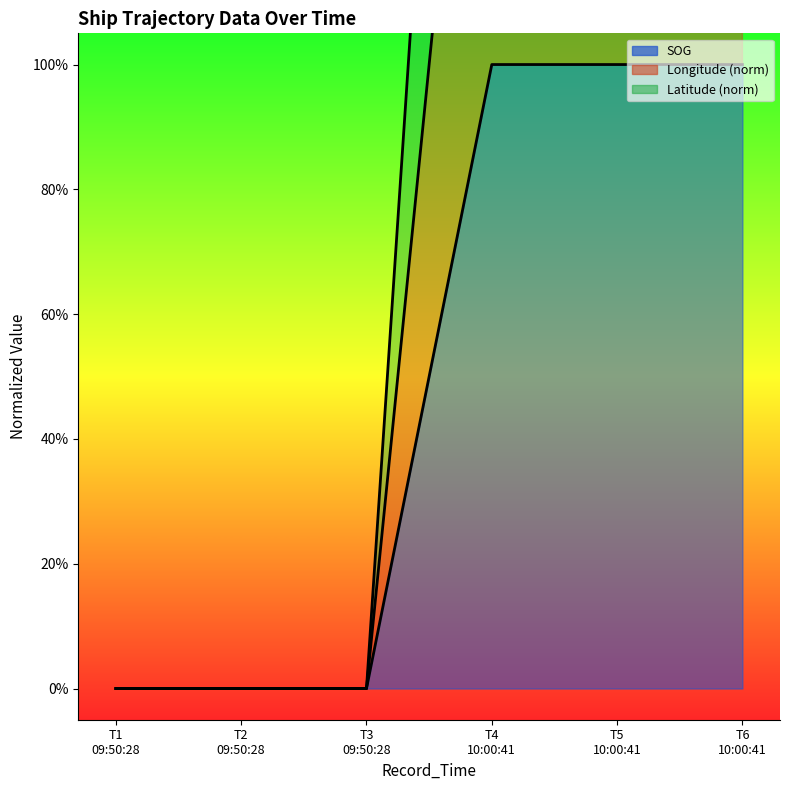

How many lines are shown in the chart?

3